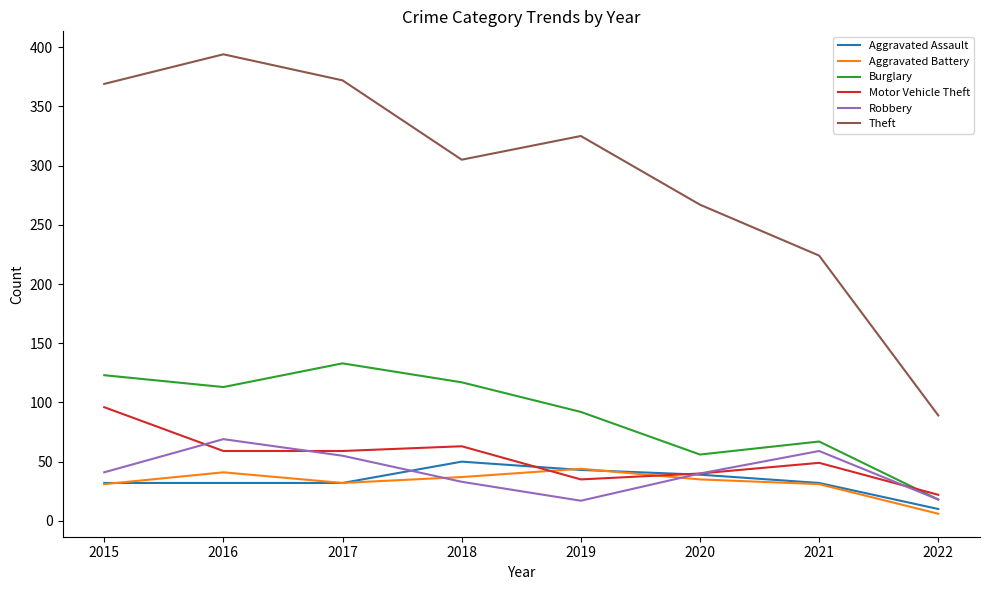

What are all the series names shown in the legend?

Aggravated Assault, Aggravated Battery, Burglary, Motor Vehicle Theft, Robbery, Theft